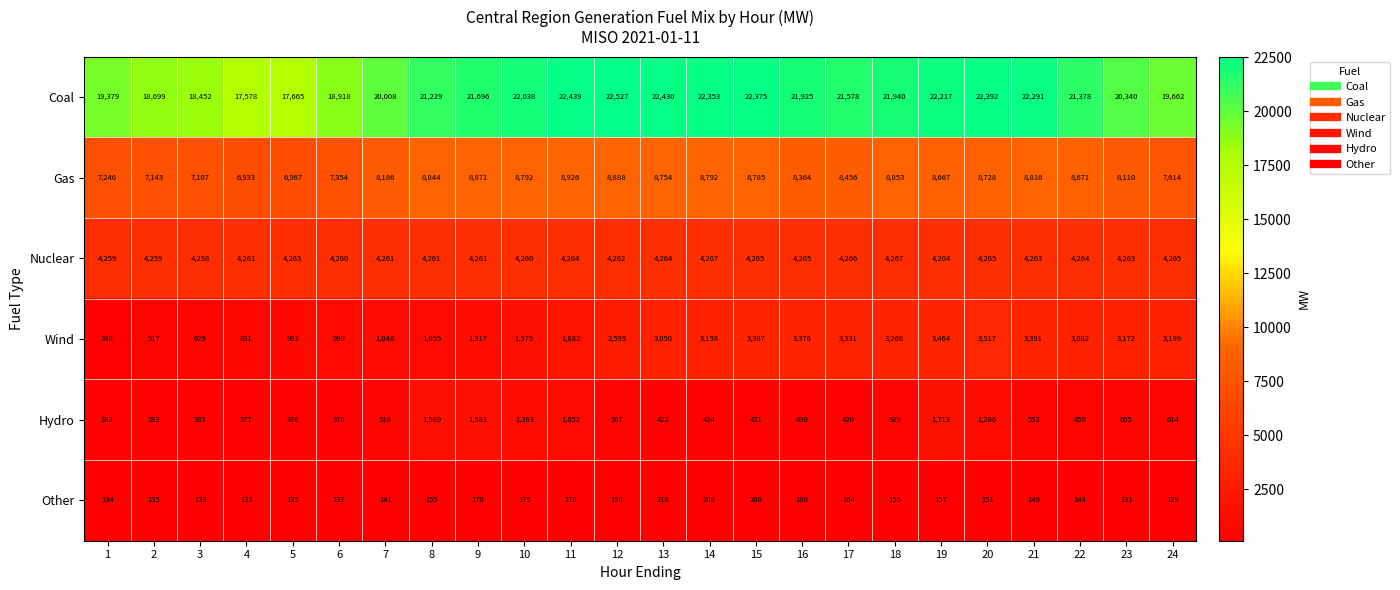

What is the average value of the Gas series?

8244